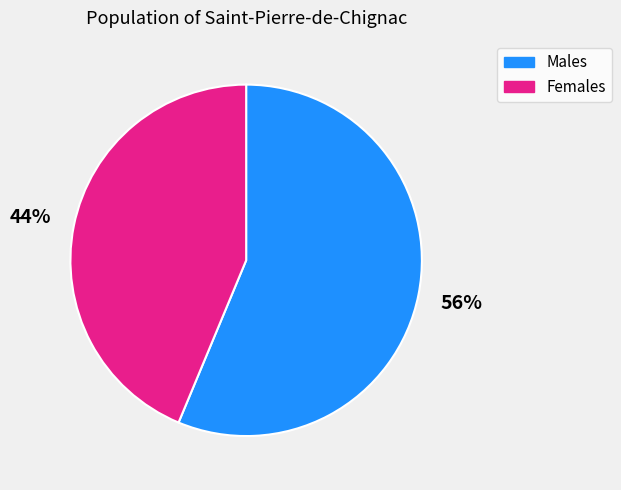

Is there a majority slice in this chart?

Yes